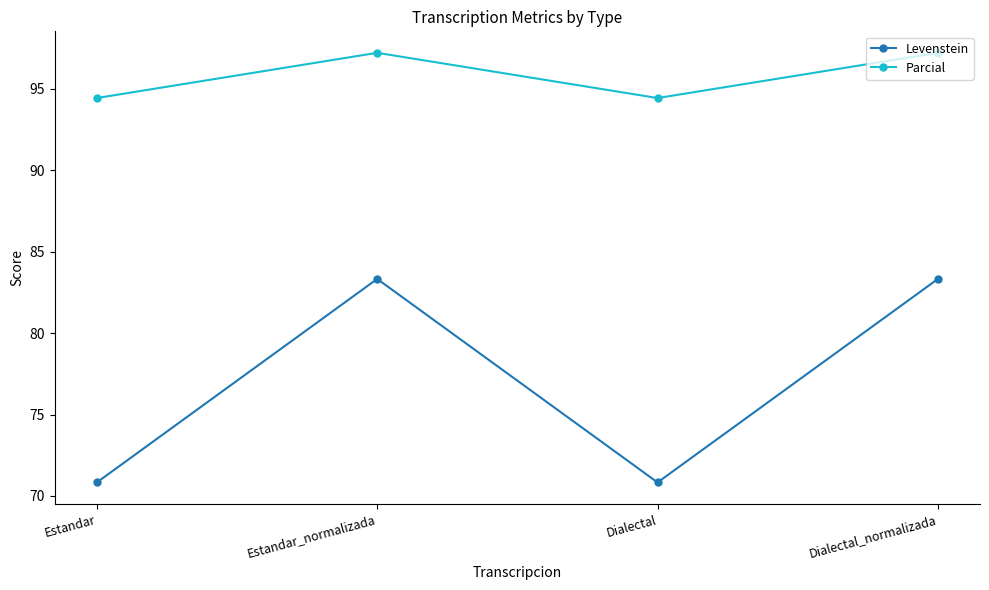

List the series in order of their overall mean, lowest first.

Levenstein, Parcial